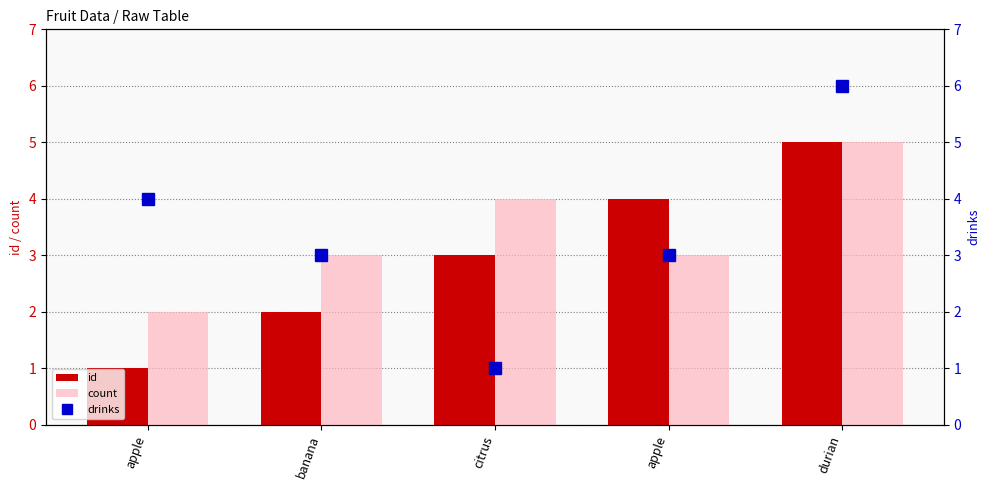

Which series has the largest total across all categories?

count